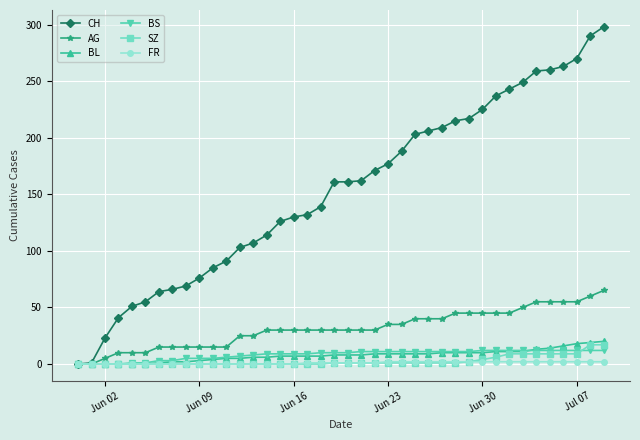

Is this an area chart (filled region under the line)?

No